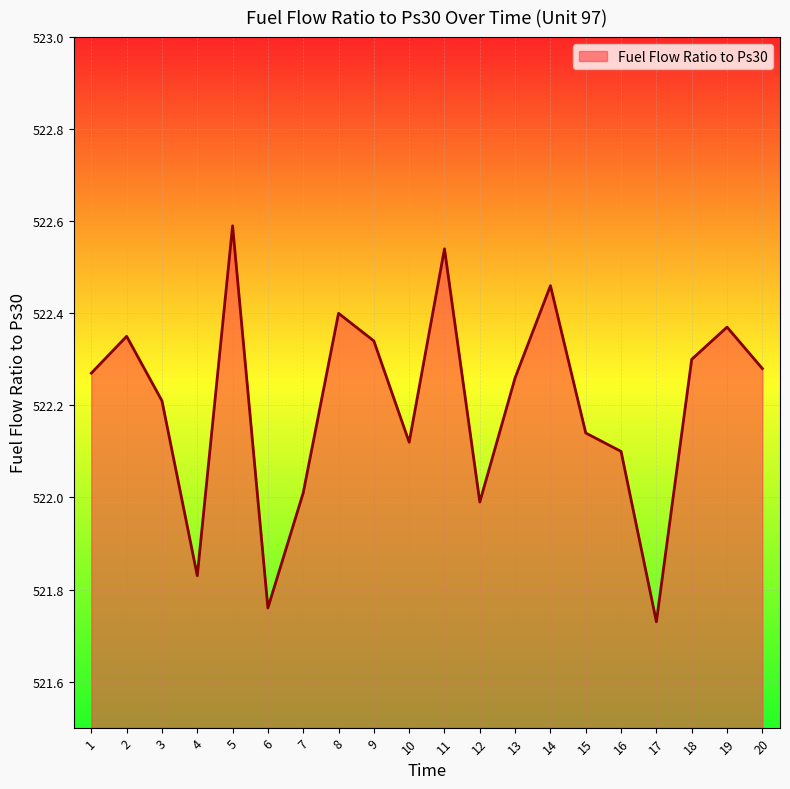

Which label corresponds to the largest value in the chart?

5